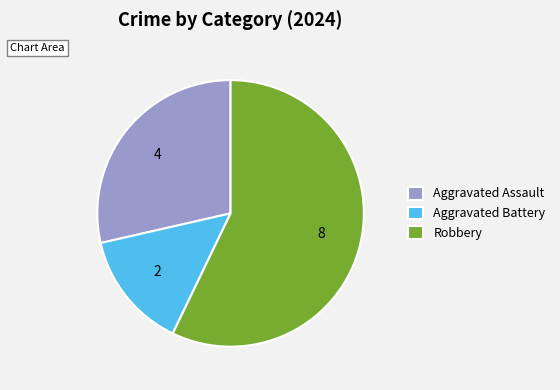

Do Aggravated Assault and Aggravated Battery together represent more than half of the pie?

No